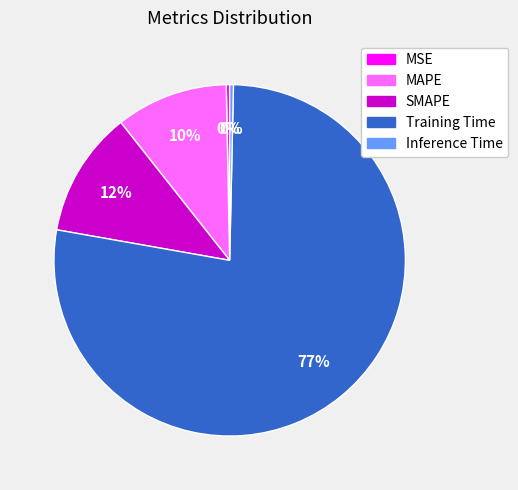

How many slices are in this pie chart?

5